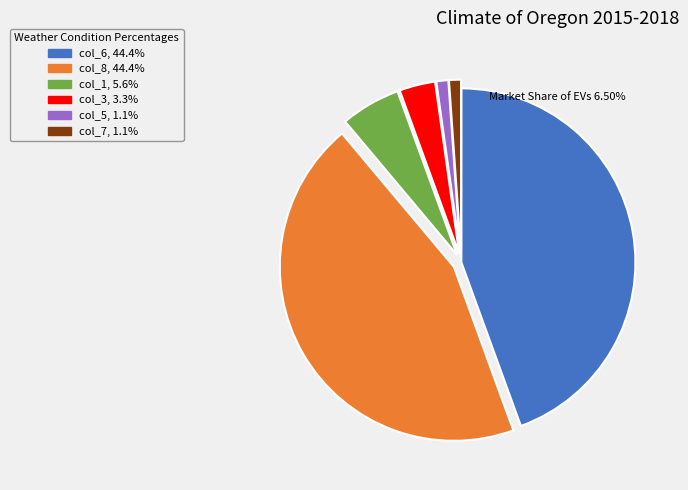

Does any single category account for the majority?

No